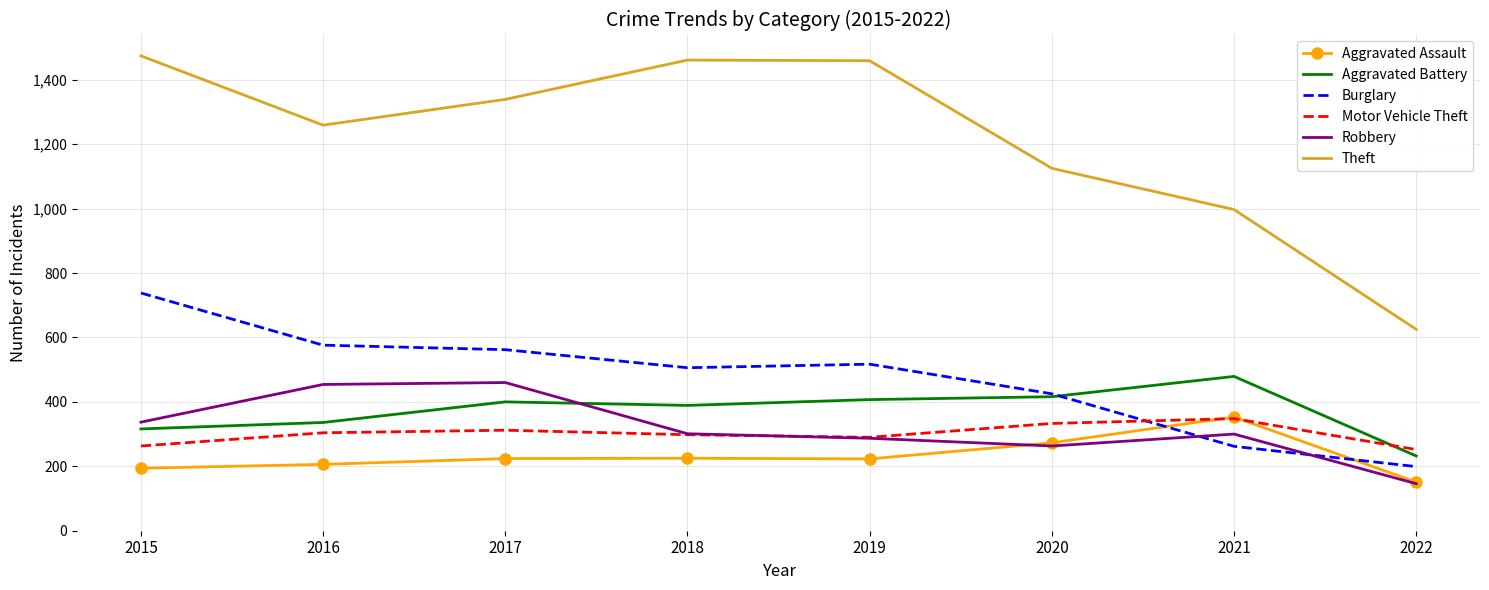

At which category does the chart reach its peak across all series?

2015